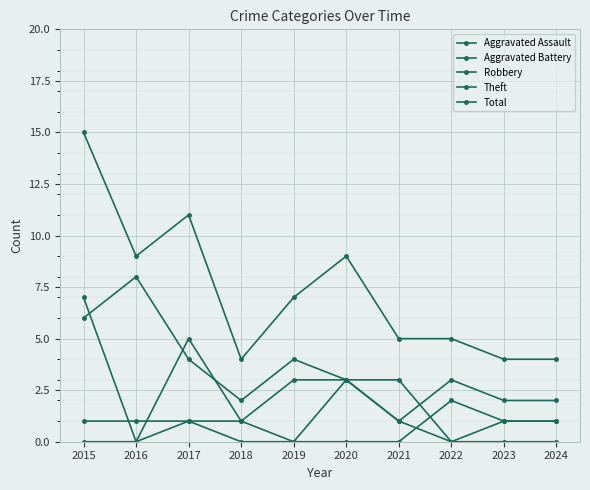

How many data points in Total are less than 7?

5